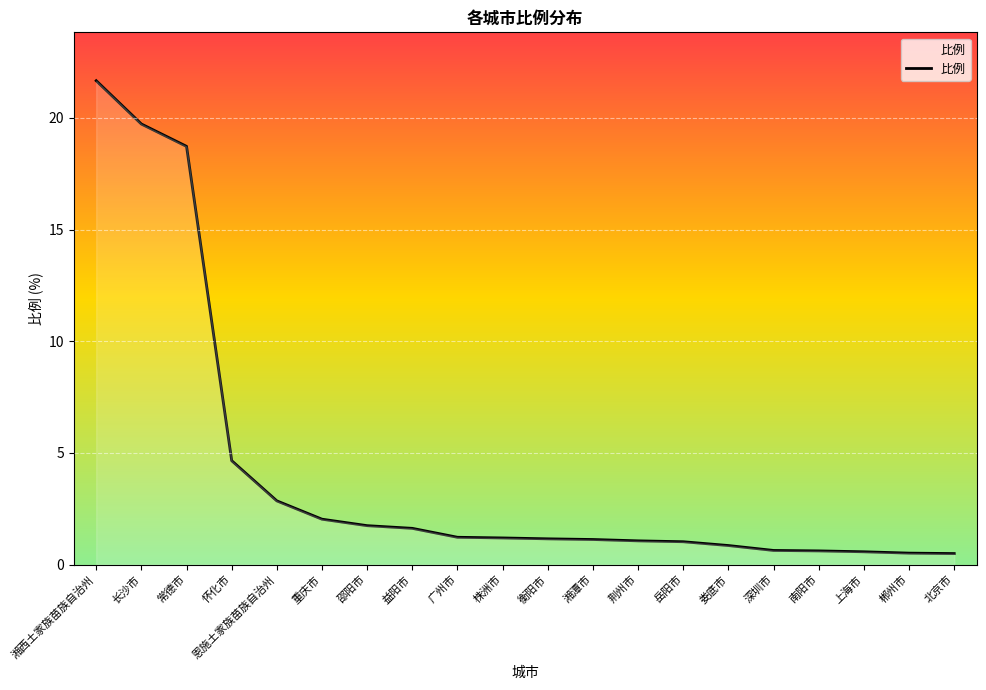

What is the difference between the second highest and second lowest values?

19.2